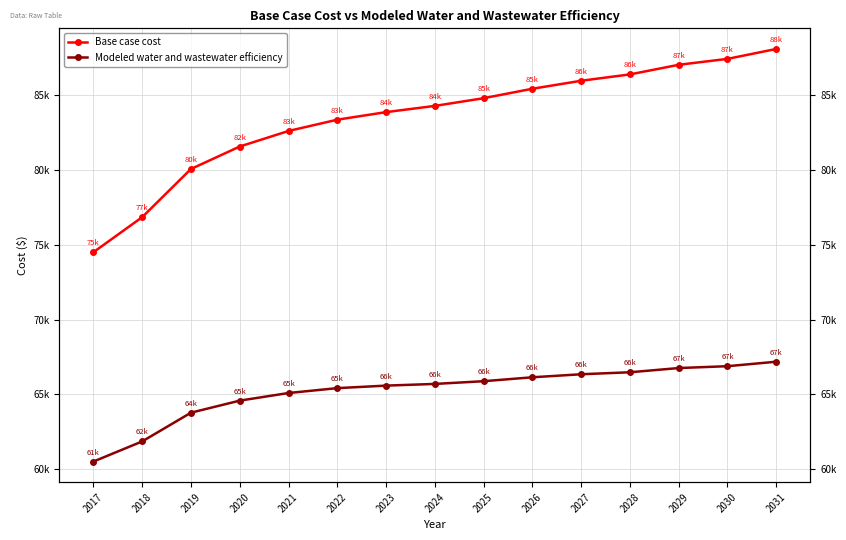

Which has a higher value, 2022 or 2029?

2029